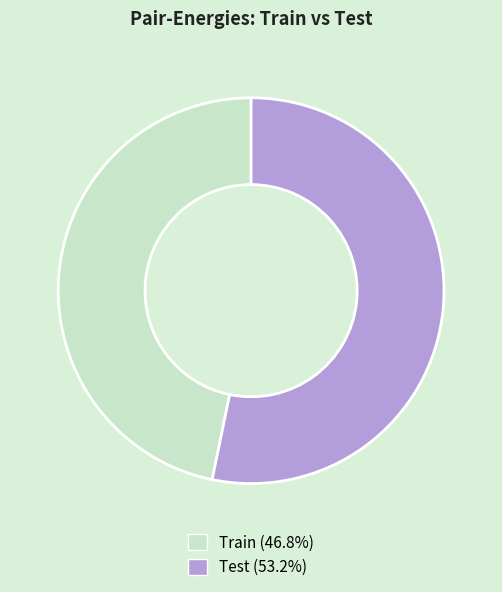

Does any single category account for the majority?

Yes